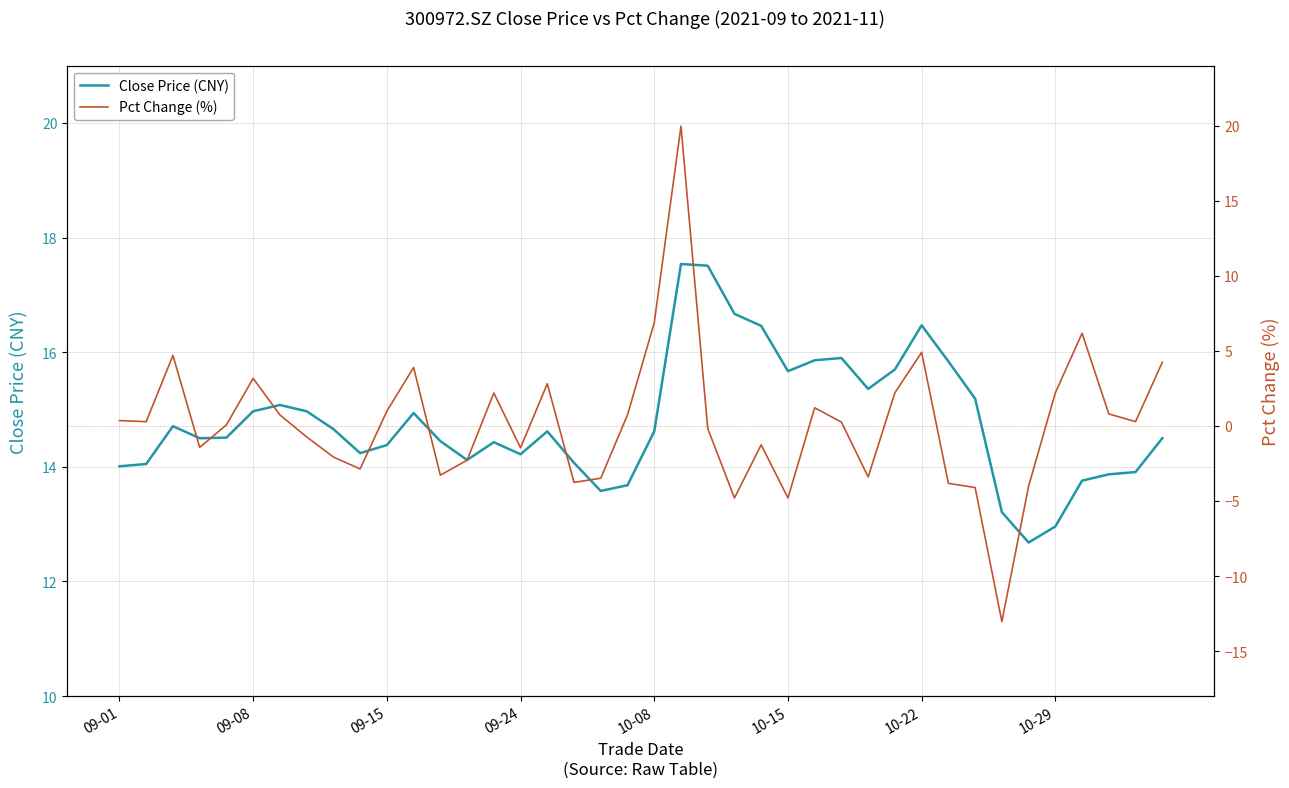

What is the difference between the highest and lowest values at 31?

19.7